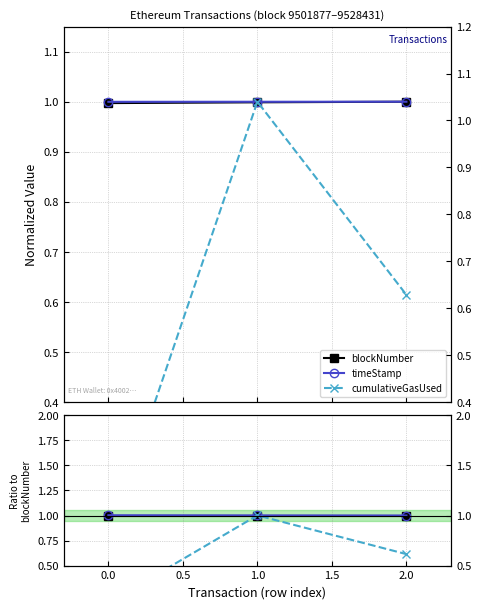

Which series has the largest total across all categories?

timeStamp